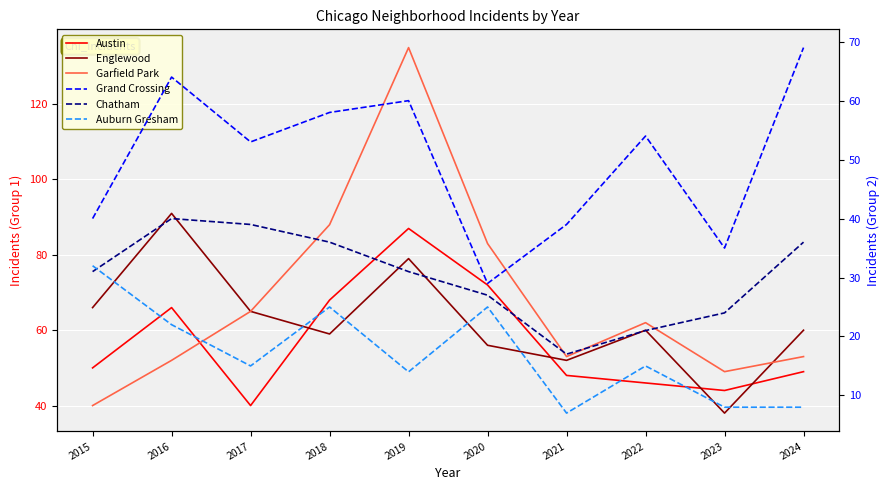

At how many categories does at least one series exceed 7?

10